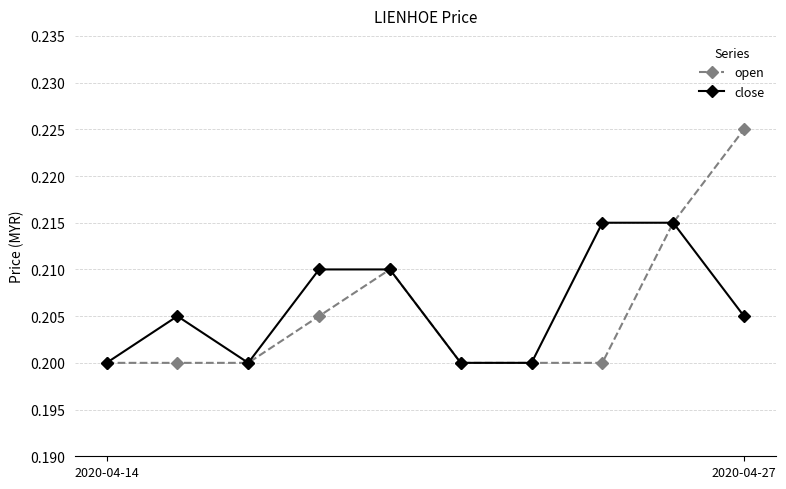

How many close values are between 0 and 1?

10